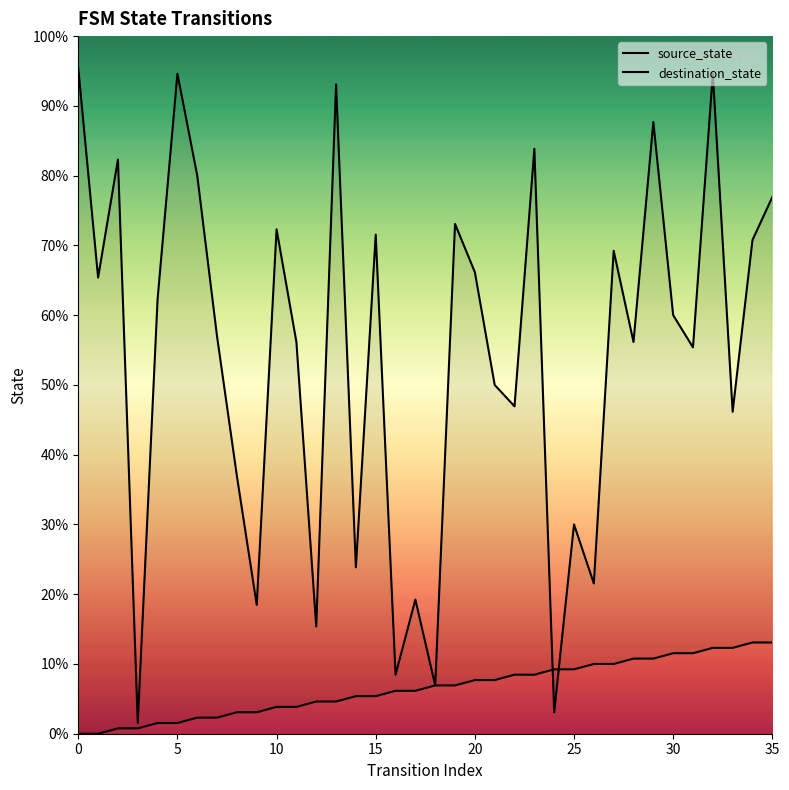

Rank the series by their average value, from highest to lowest.

destination_state, source_state